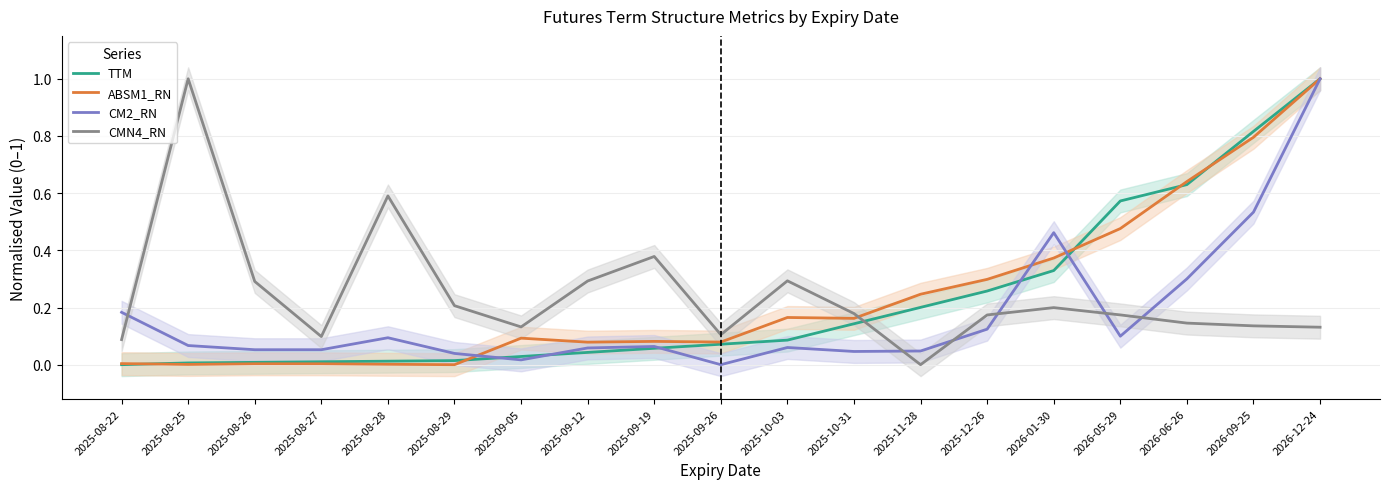

What is the sum of all TTM values?

4.3